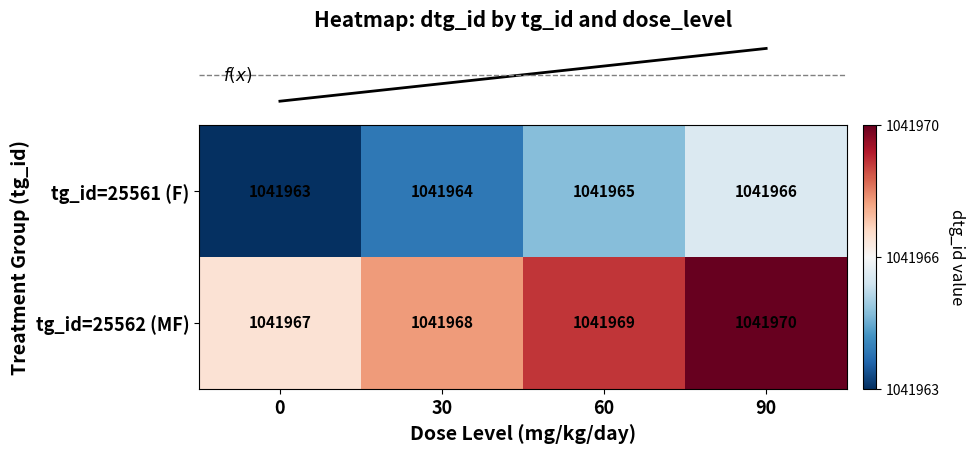

What is the difference between the tg_id=25562 (MF) values at 0 and 90?

3